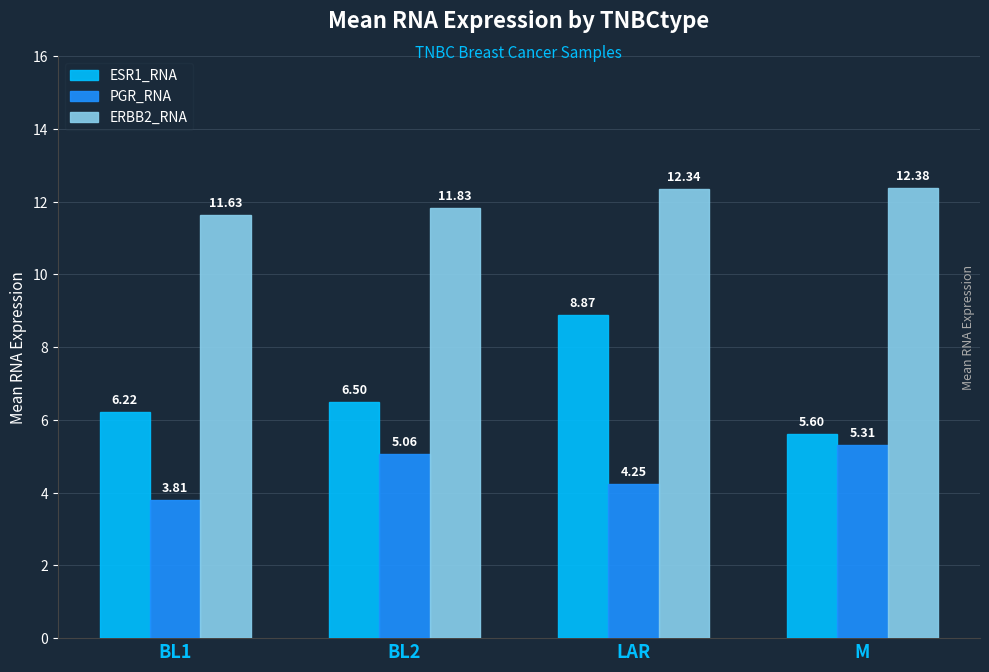

Rank the series by their maximum value, from lowest to highest.

PGR_RNA, ESR1_RNA, ERBB2_RNA